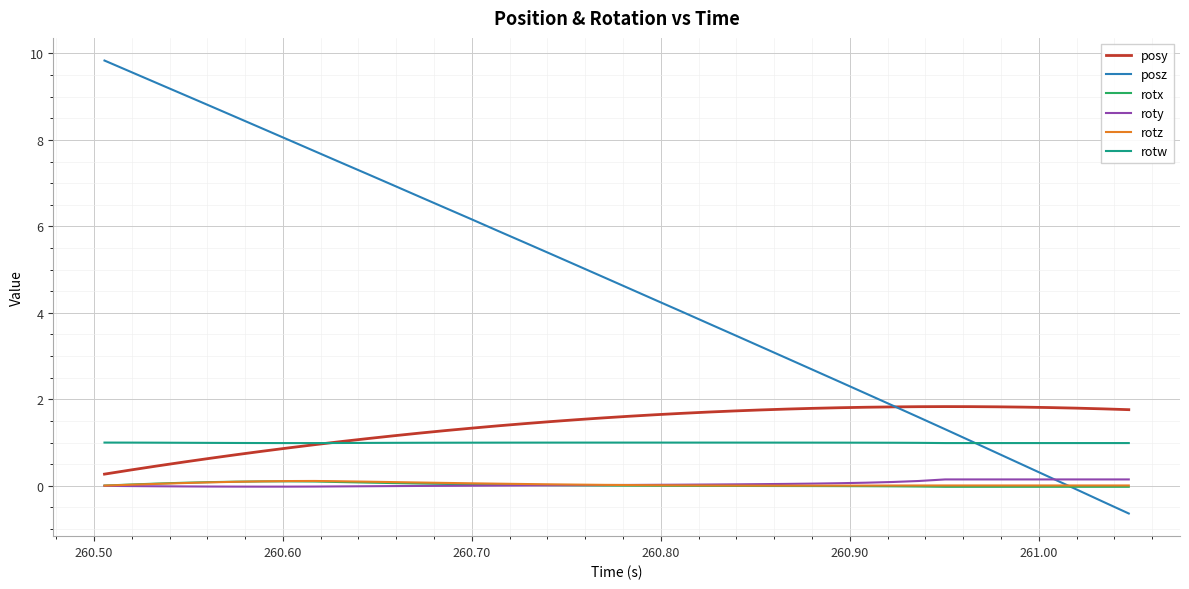

Which series has the largest total across all categories?

posz